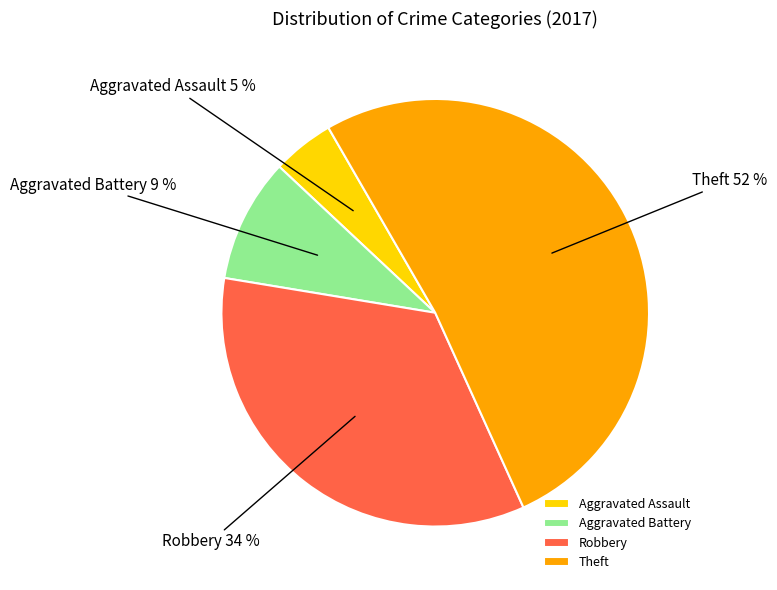

To the nearest percent, what is the difference between the largest and smallest slice percentages?

47%